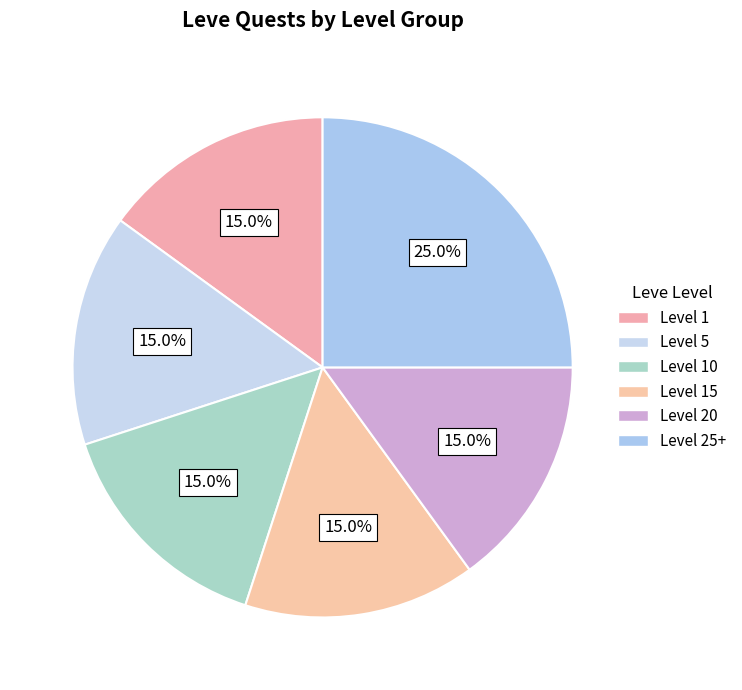

To the nearest percent, what is the average slice percentage?

17%